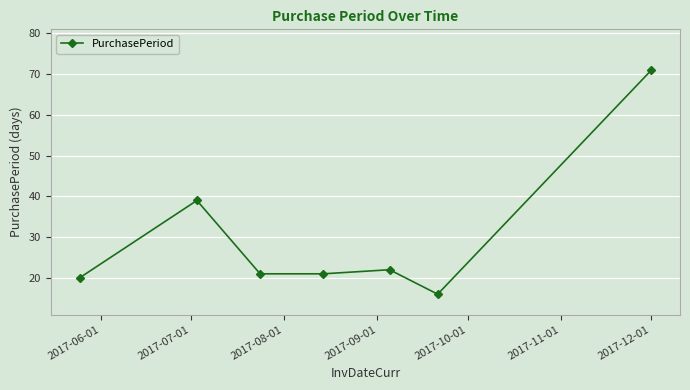

Does the chart display data point markers on the line(s)?

Yes